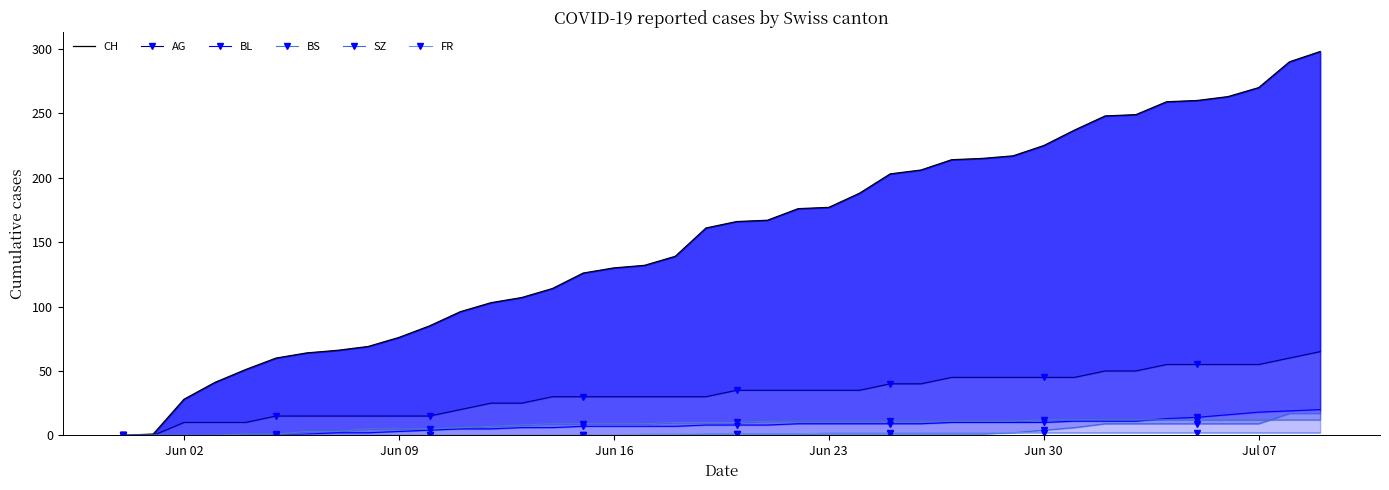

What is the highest value of the AG series?

65